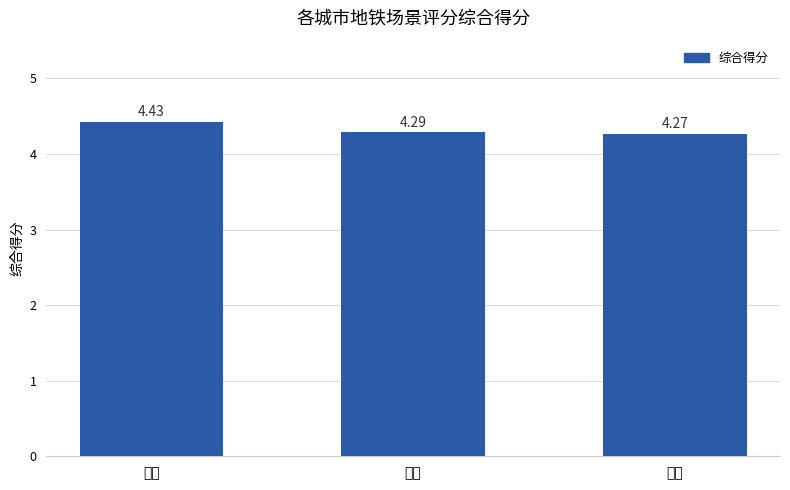

Which category has the highest value across all series?

成都